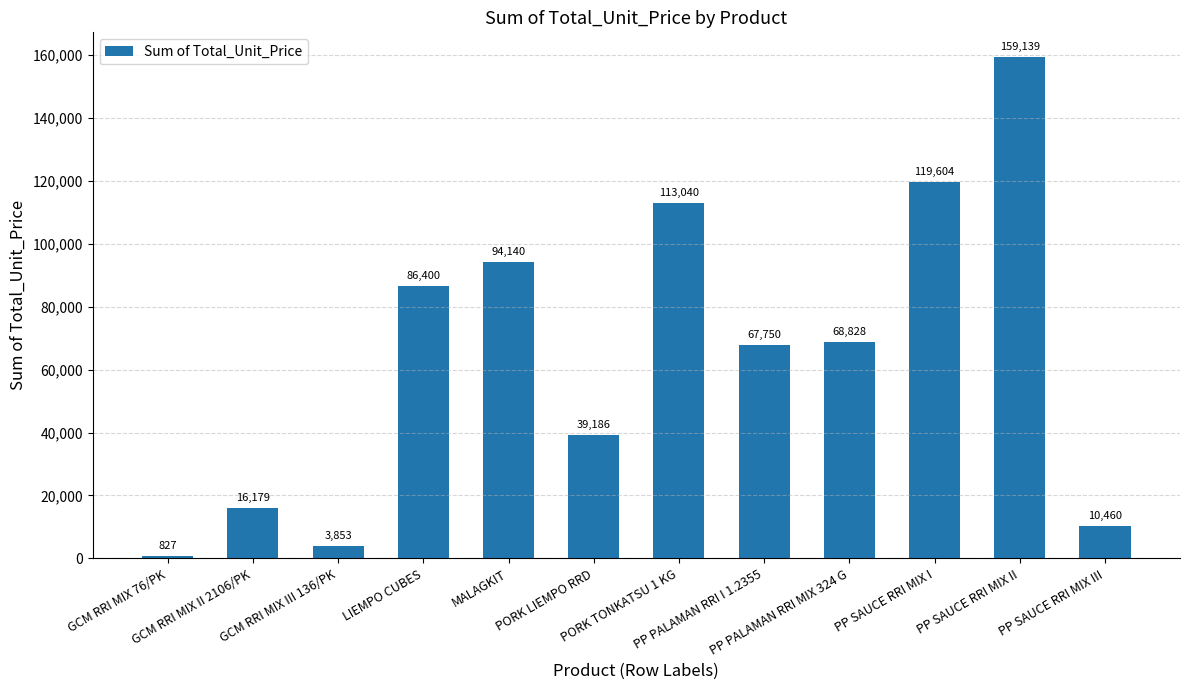

What is the minimum value shown in the chart?

827.4